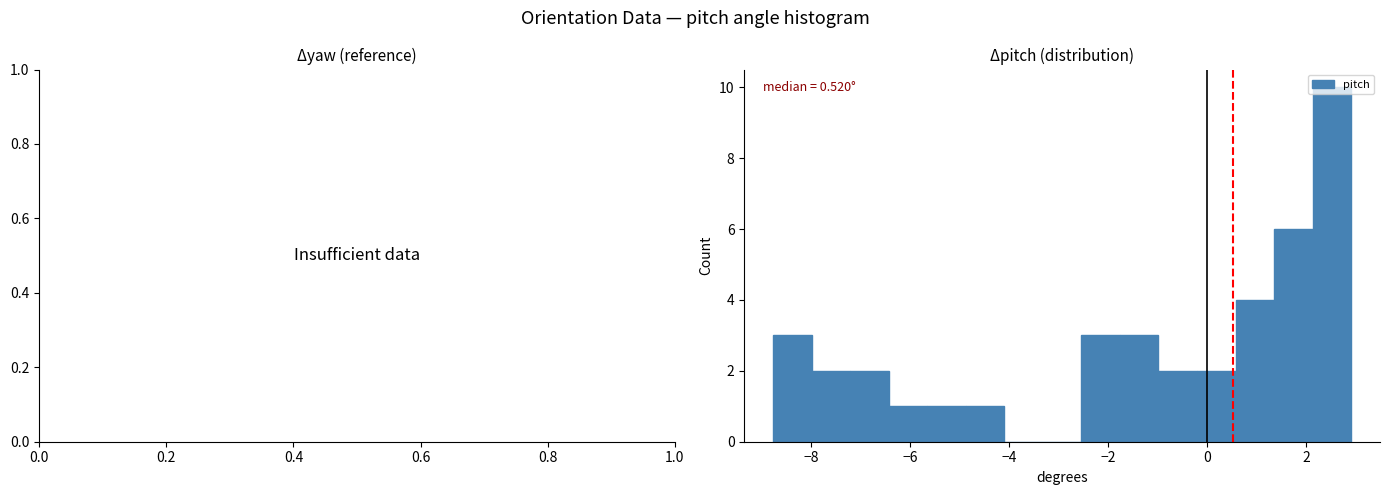

Read against the x-axis, roughly where is the centre of the tallest bar?

2.6